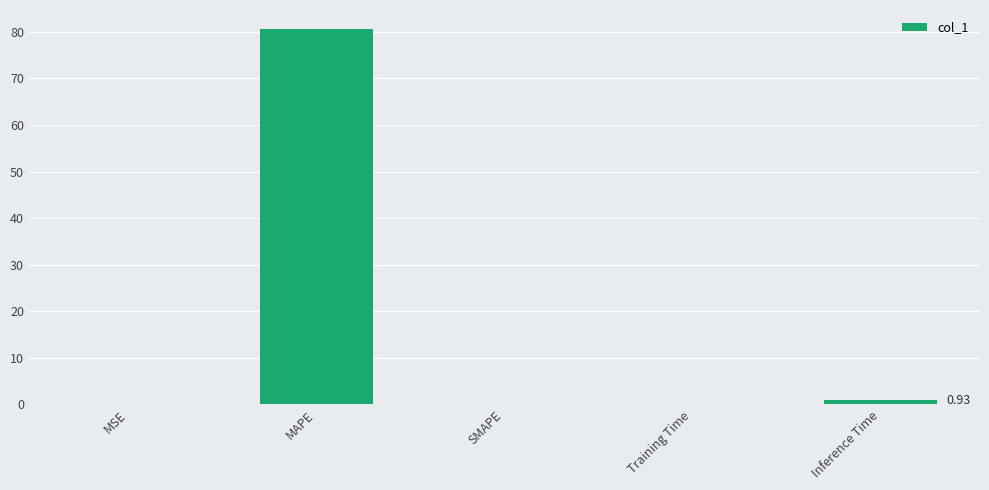

Which label corresponds to the largest value in the chart?

MAPE